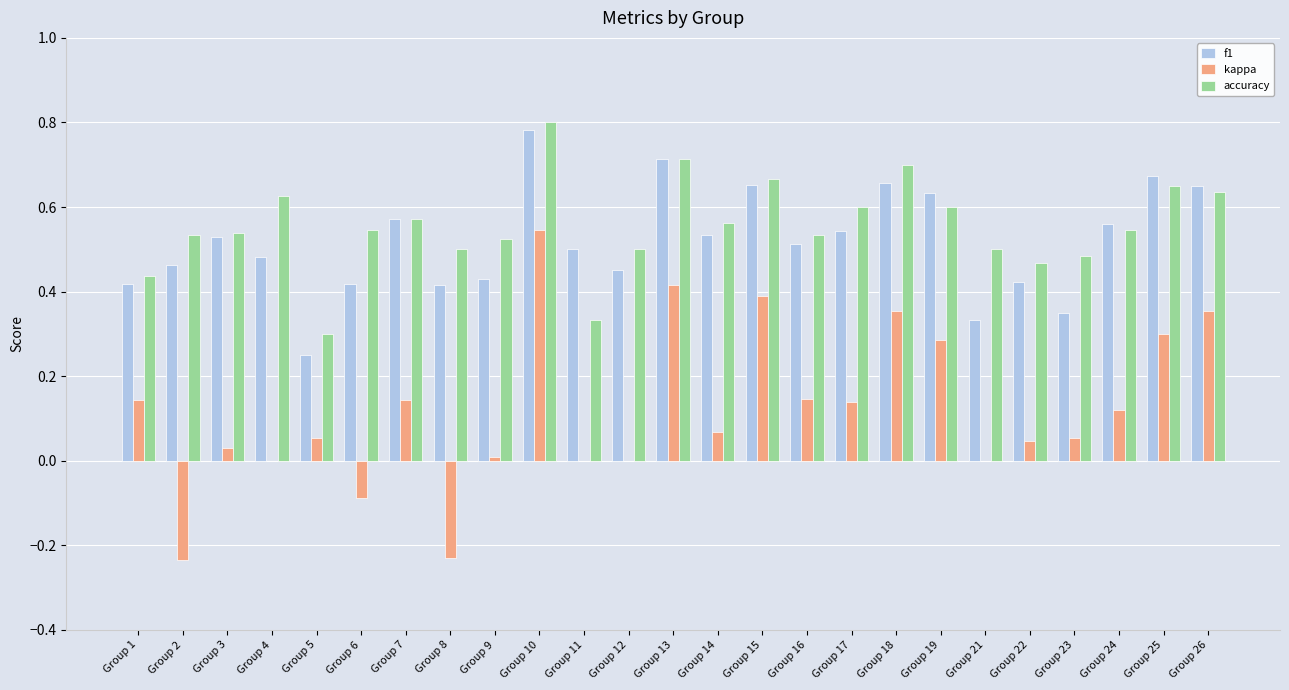

Does the chart contain stacked bars?

No